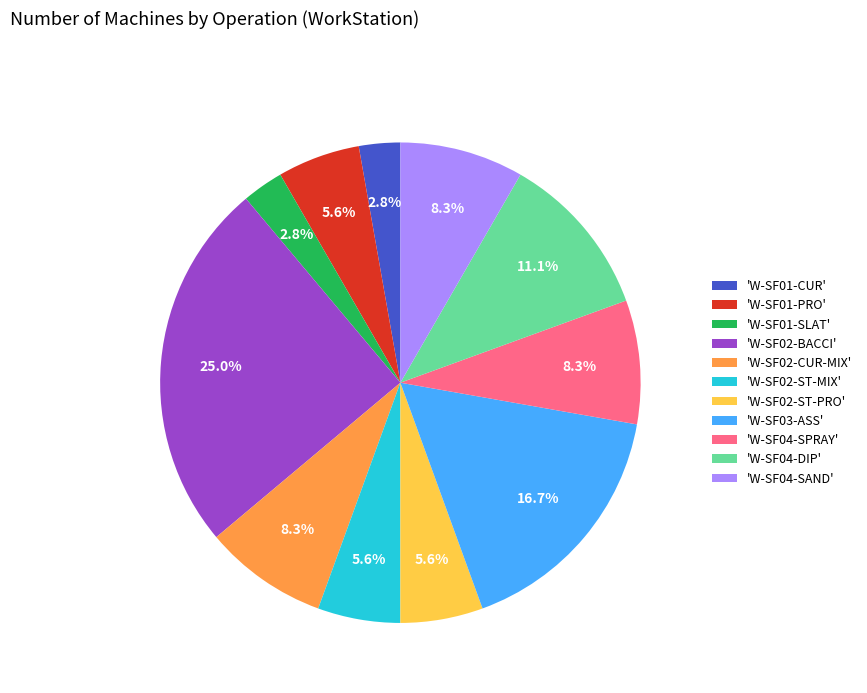

How many segments does this pie chart have?

11